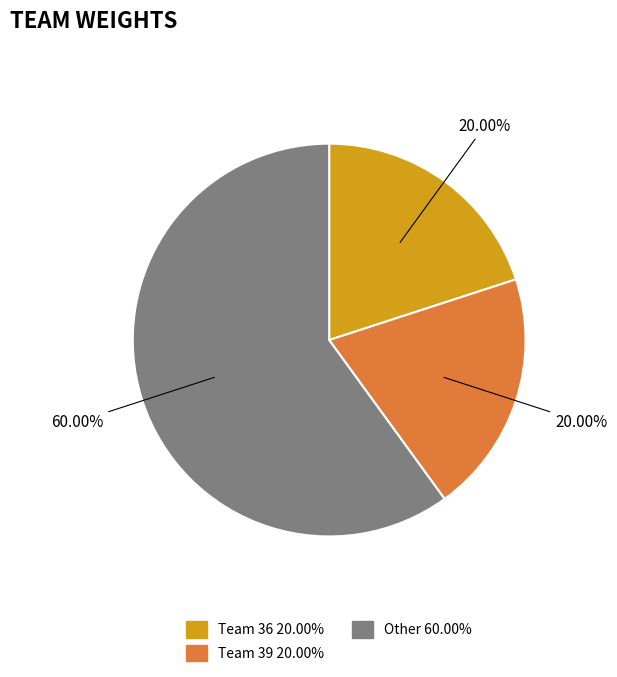

Count the number of slices in the pie.

3